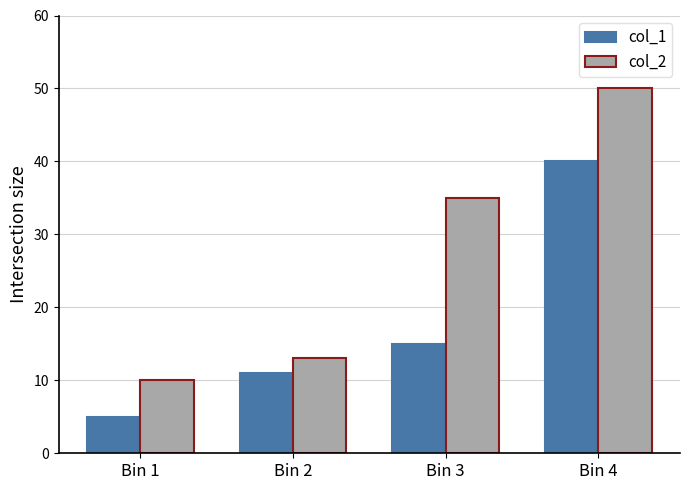

List the series in order of their overall mean, lowest first.

col_1, col_2